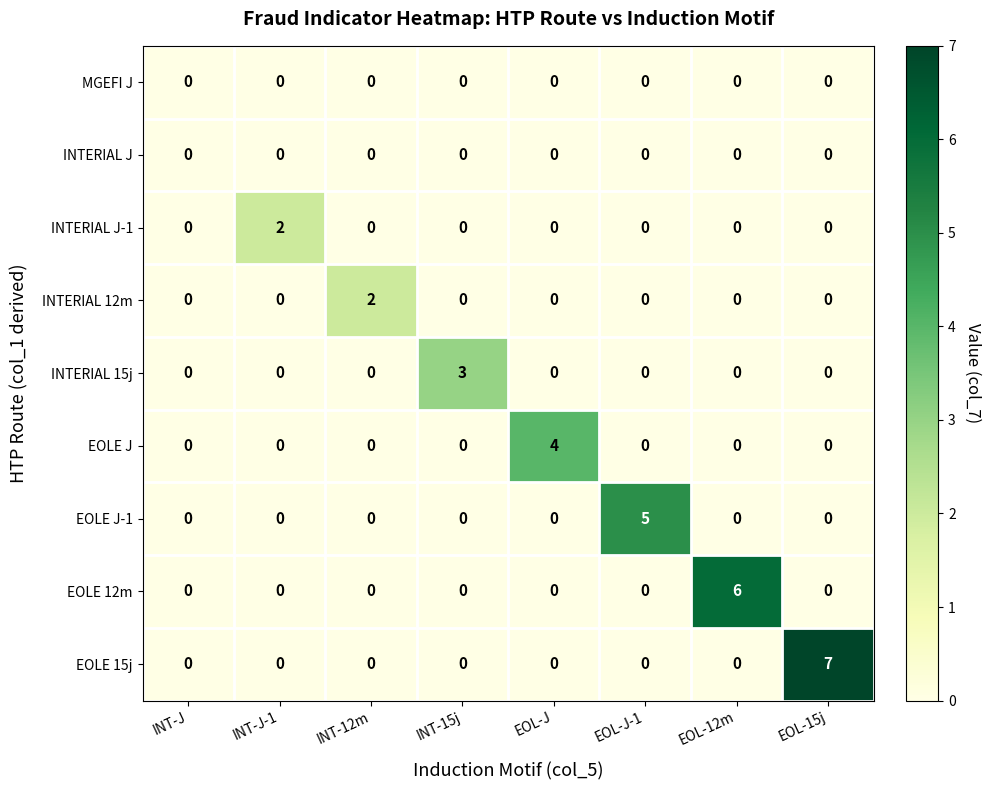

Count the EOLE 12m values in the range 0 to 1.

7